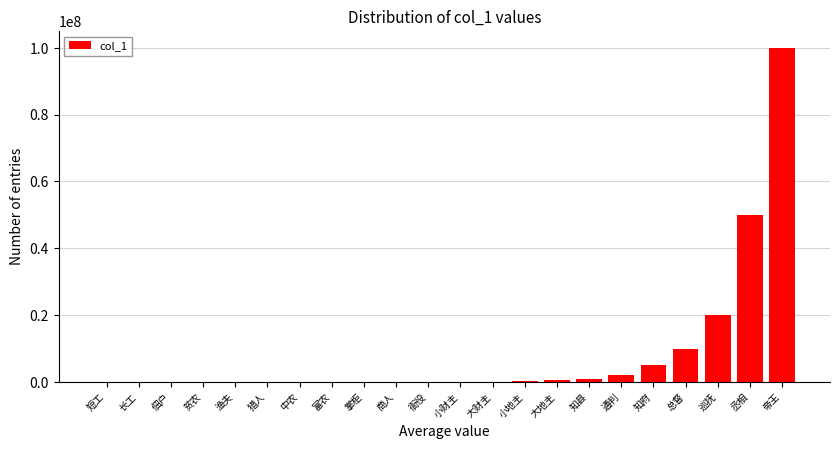

What is the greatest value displayed?

100000000